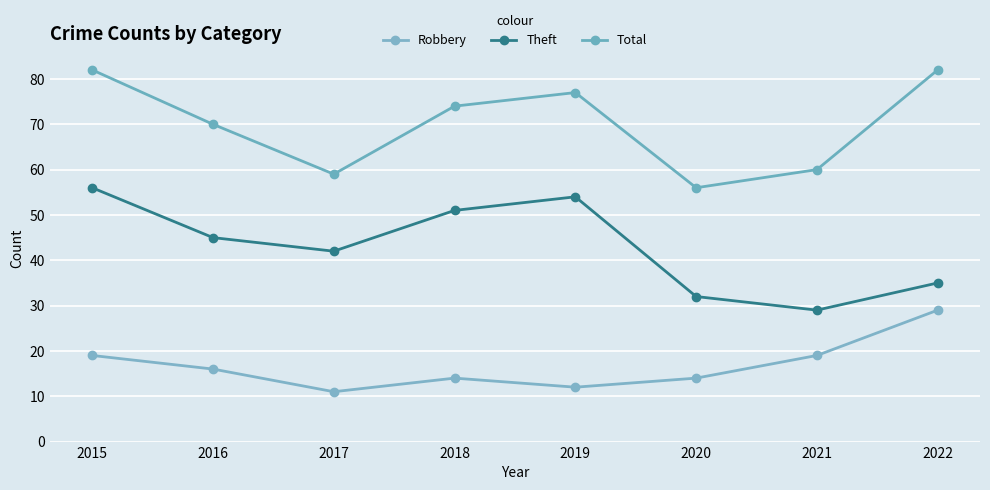

The value of Total at 2018 is 97. True or false?

False